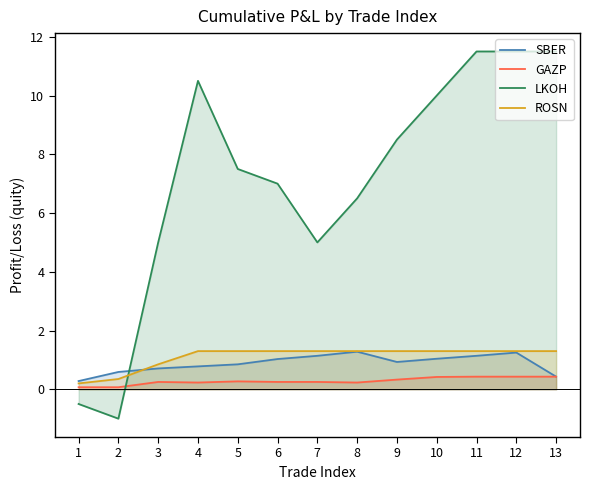

What is the sum of the SBER values at 12 and 3?

2.0